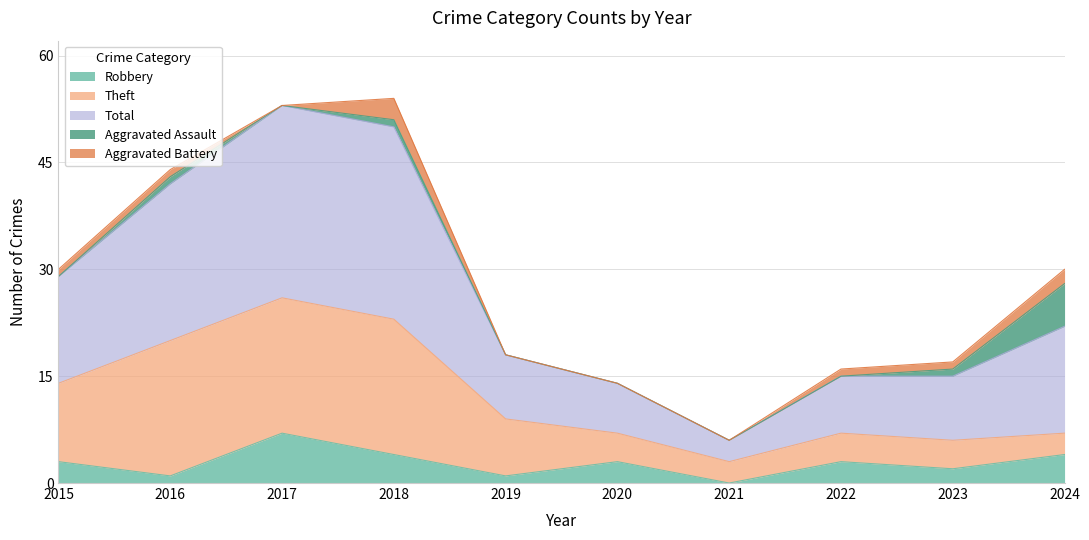

The Robbery series shows 11 at 2017. True or false?

False